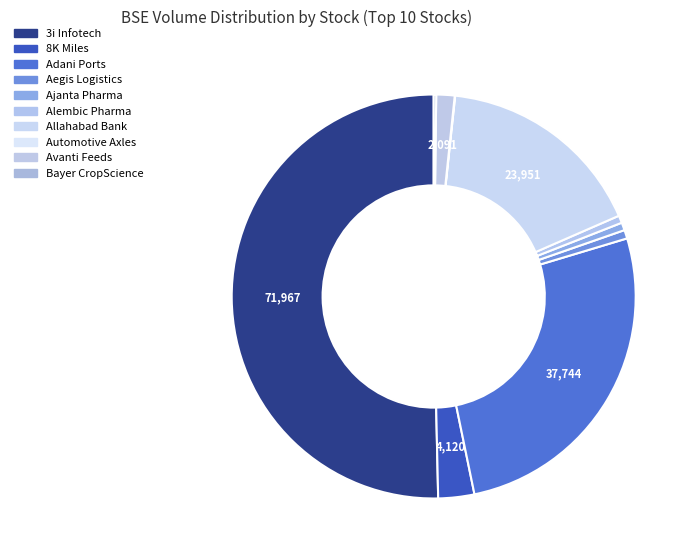

Does 3i Infotech account for over 50% of the chart?

Yes